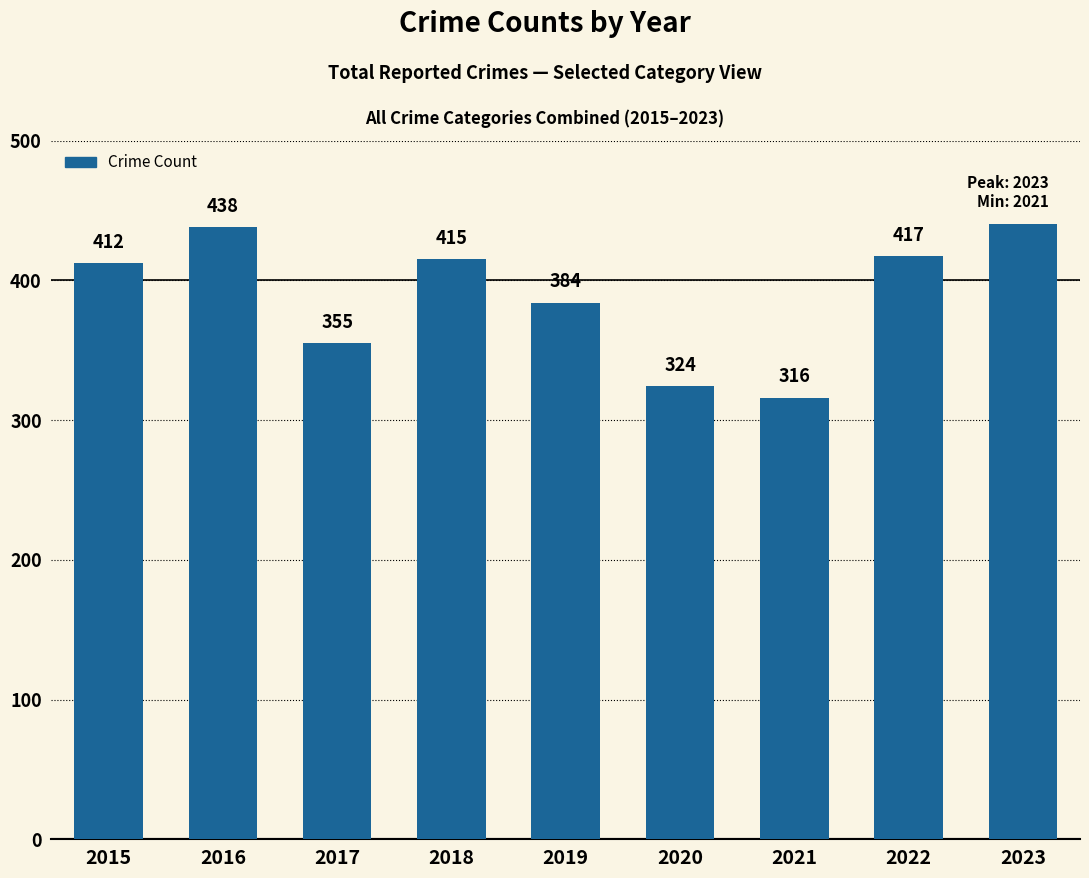

Count the number of categories in the chart.

9